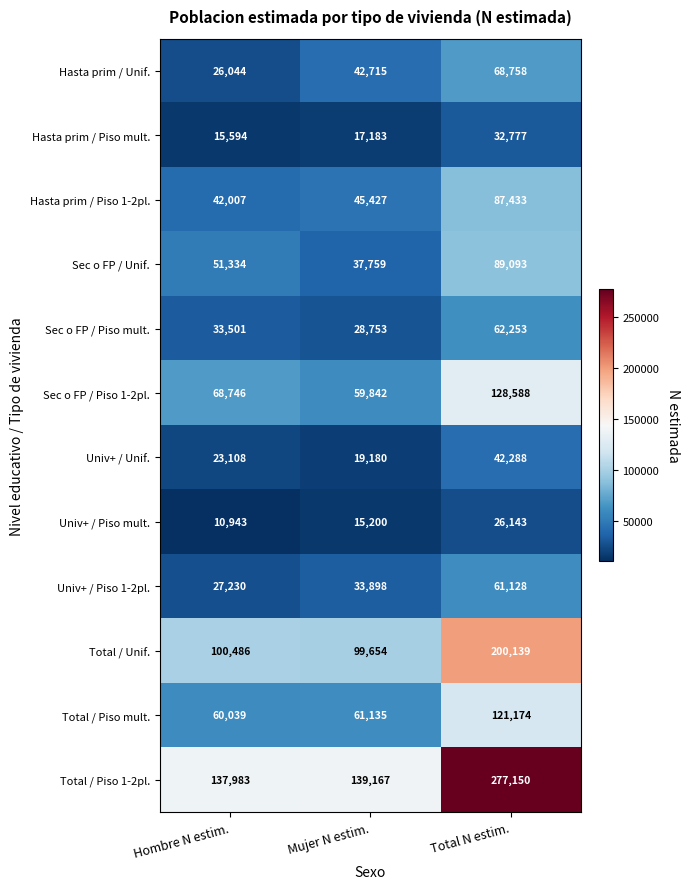

Which series has the widest spread of values?

Total / Piso 1-2pl.